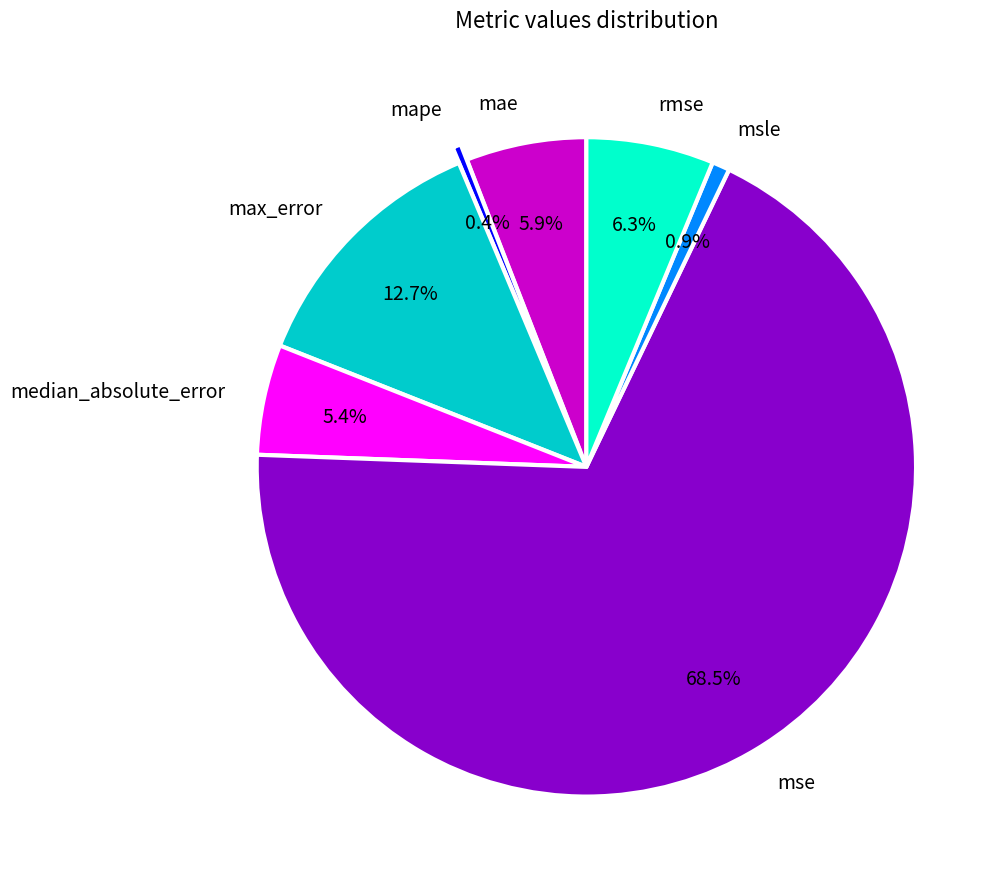

What percentage do mape and median_absolute_error together represent?

5.8%